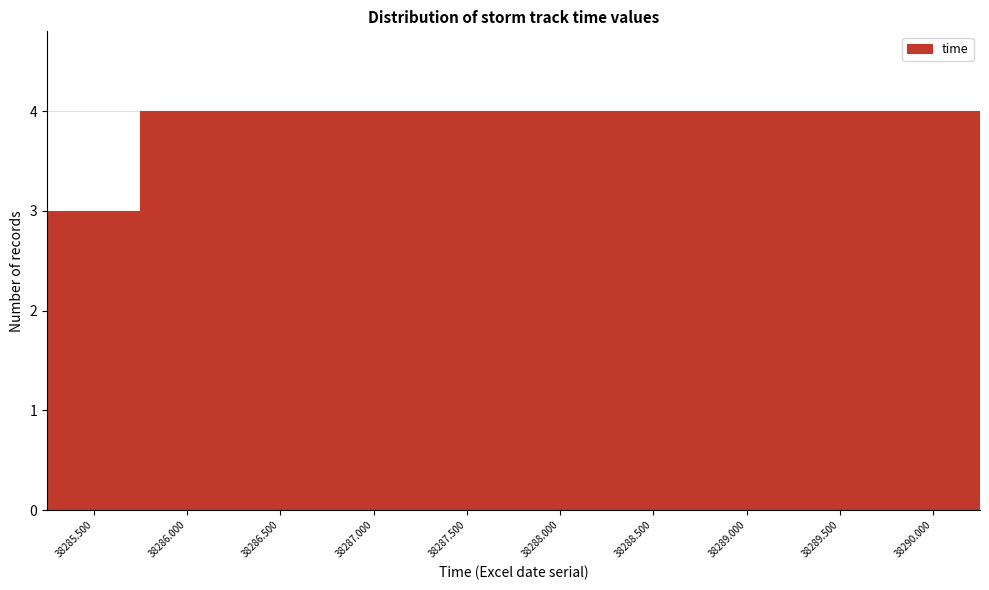

Reading left to right, what are all the values shown in this chart?

38285.500=3	38286.000=4	38286.500=4	38287.000=4	38287.500=4	38288.000=4	38288.500=4	38289.000=4	38289.500=4	38290.000=4